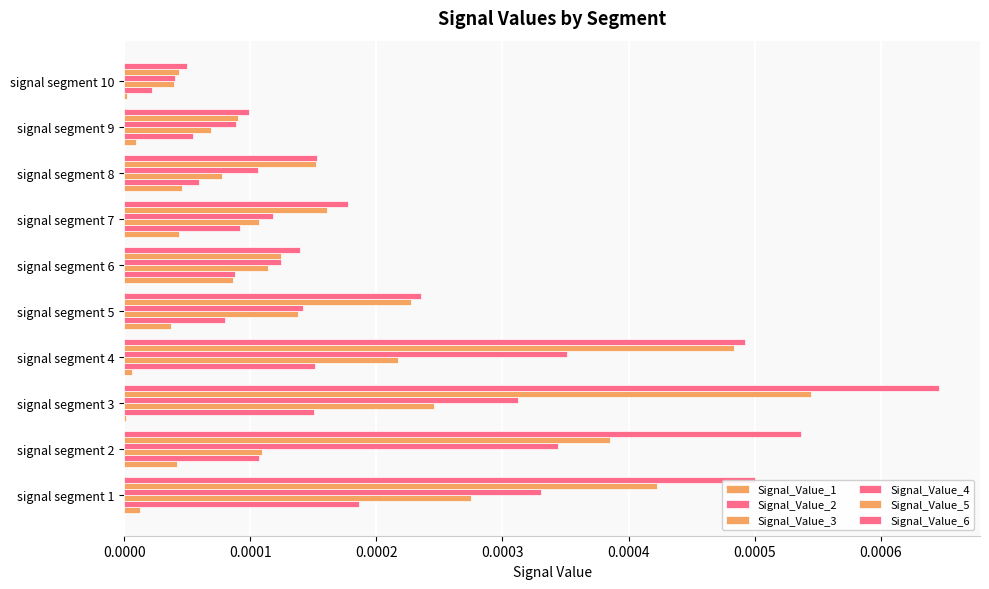

How many distinct data groups are displayed?

6